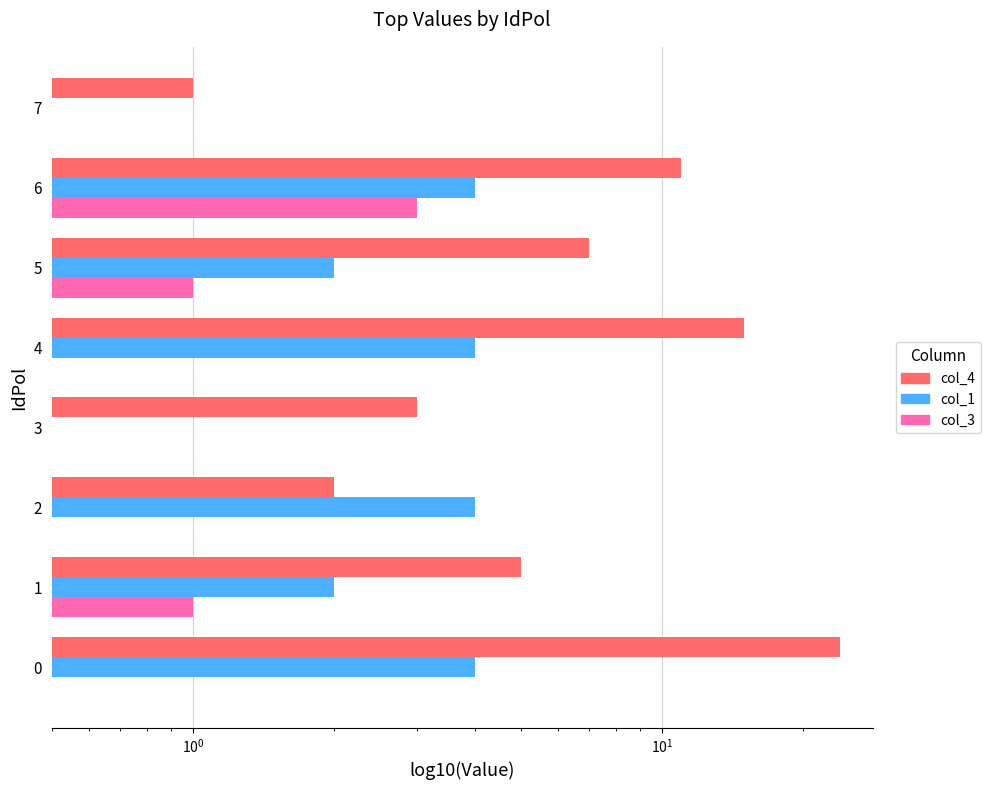

What is the total value across all series at 7?

1